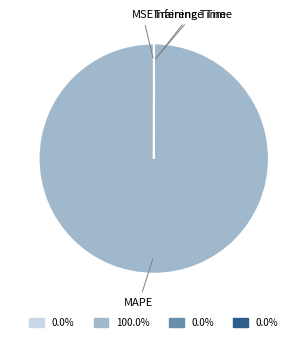

What is the largest slice in the pie chart?

MAPE